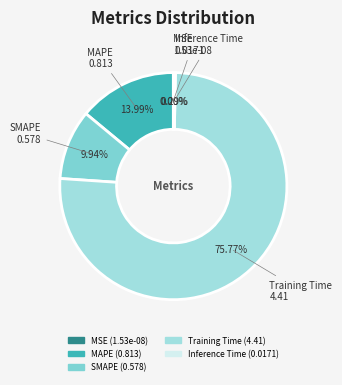

Rank the categories by value from lowest to highest.

MSE, Inference Time, SMAPE, MAPE, Training Time